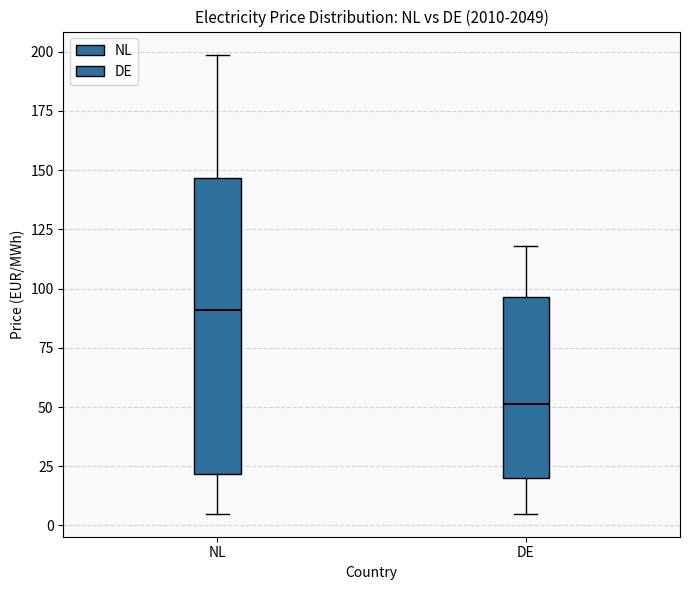

Reading left to right, read every box against the y-axis: the position of its median line, the range the box covers, and the ends of its whiskers. The values are not printed on the chart, so give them approximately, as read against the axis.

NL: median 90, box 20 to 145, whiskers 5 to 200
DE: median 50, box 20 to 95, whiskers 5 to 120